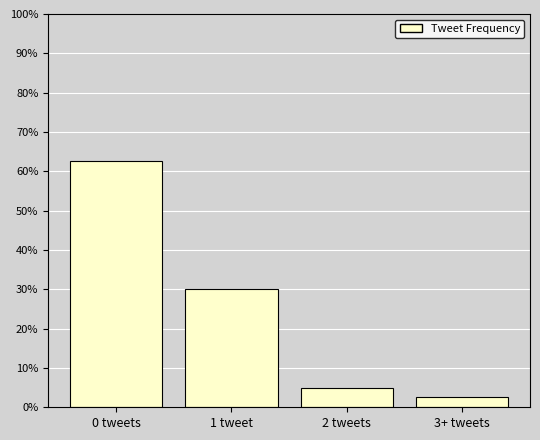

The chart shows a value of 0.0 at 2 tweets. True or false?

False